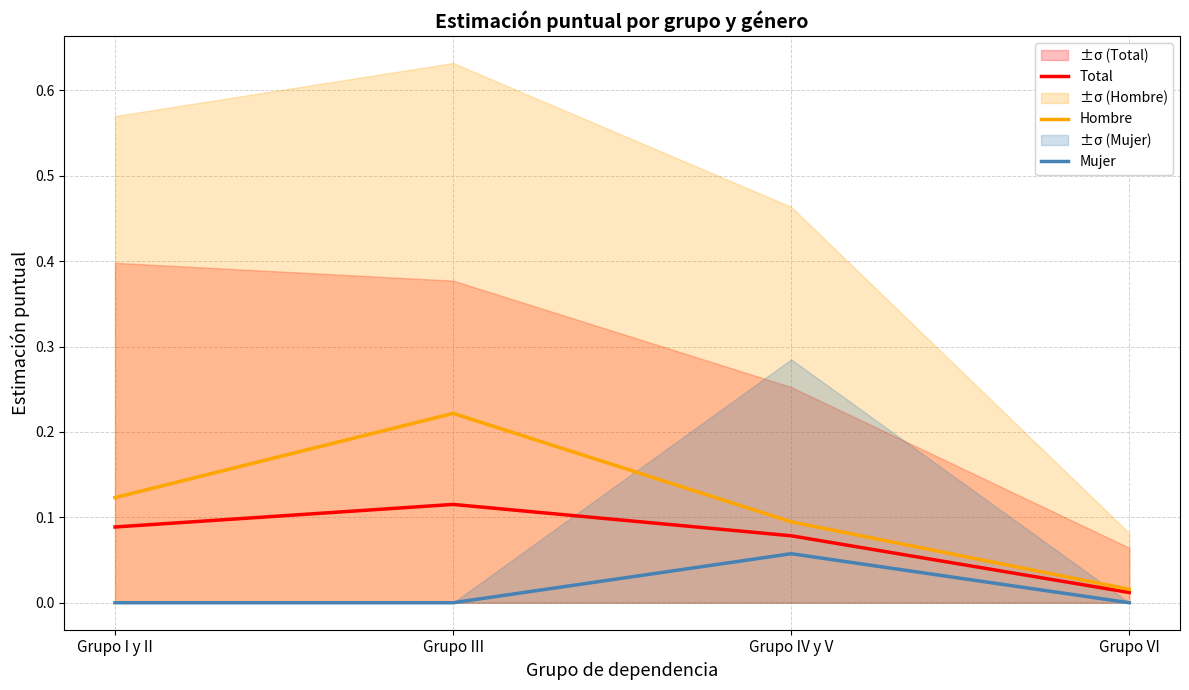

How many Total values are between 0 and 1?

4